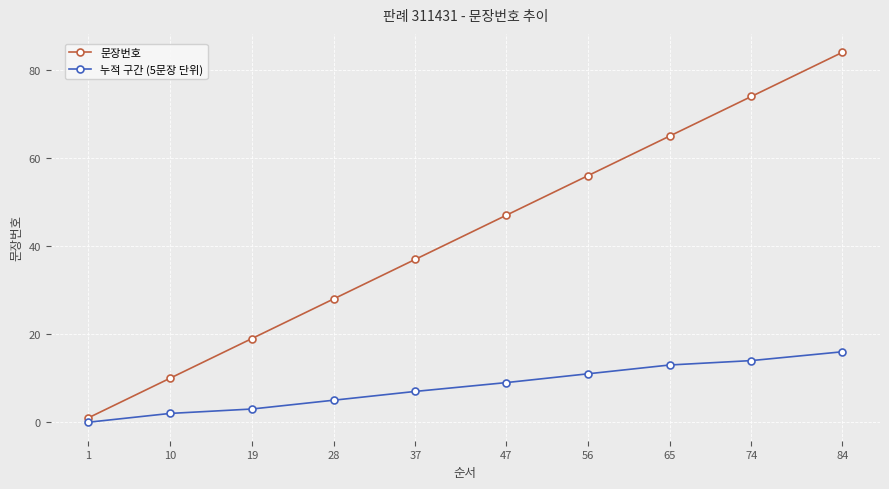

Is it true that 문장번호 equals 23 at 74?

False